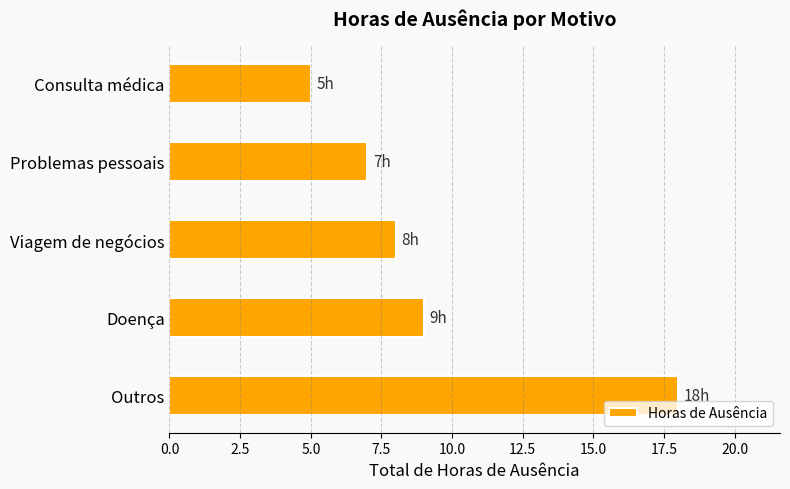

What is the sum of all values?

47